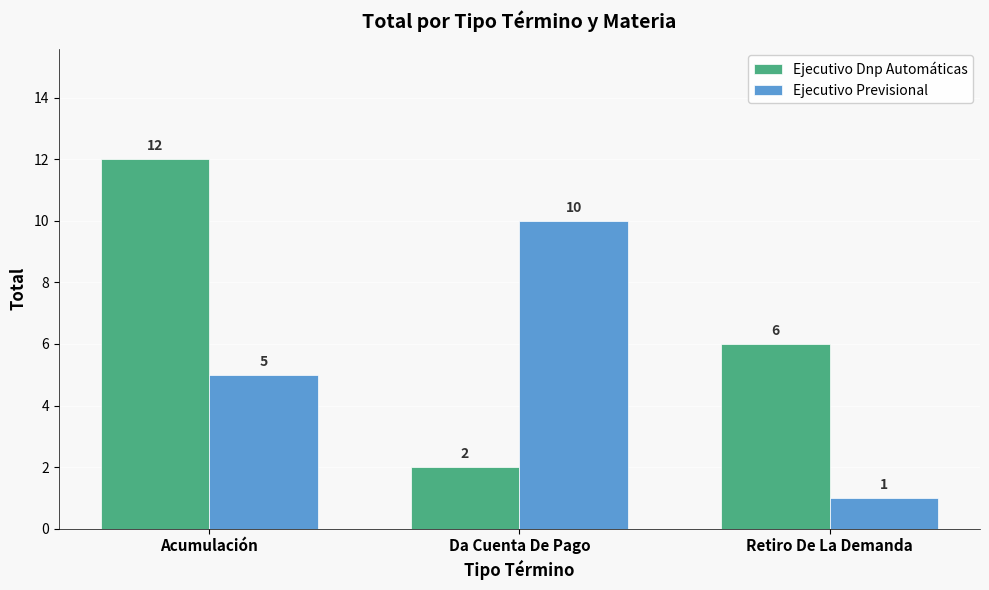

What is the label of the 3rd bar from the left?

Retiro De La Demanda